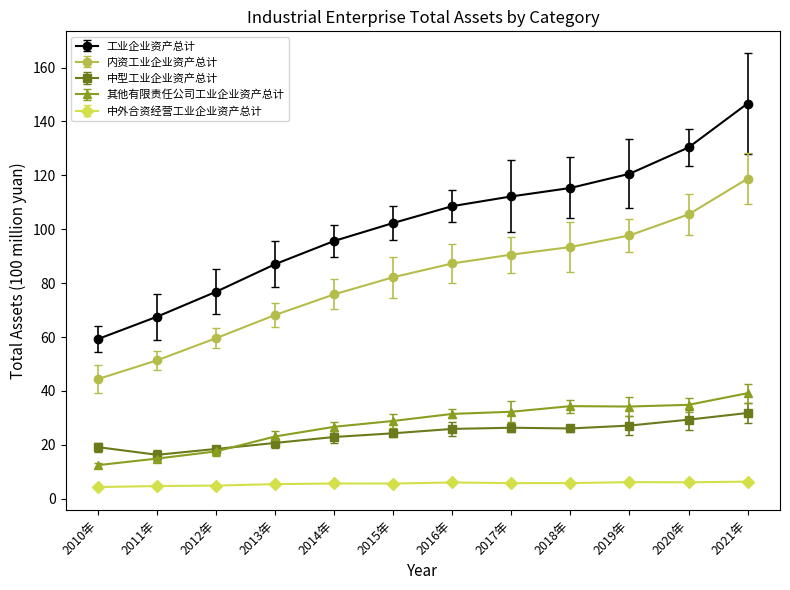

True or false: 工业企业资产总计 and 其他有限责任公司工业企业资产总计 intersect in this chart.

False